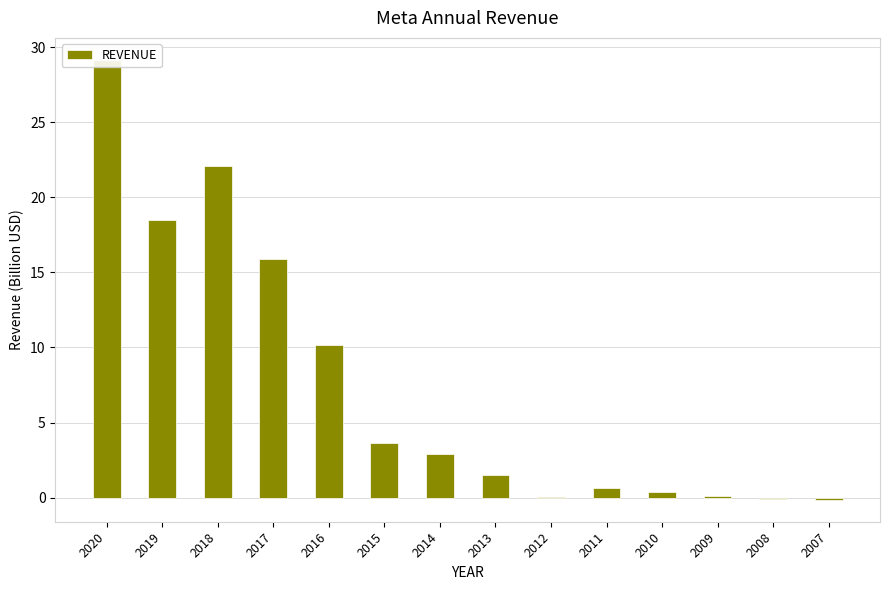

Is it true that the value at 2010 is 0.4?

True